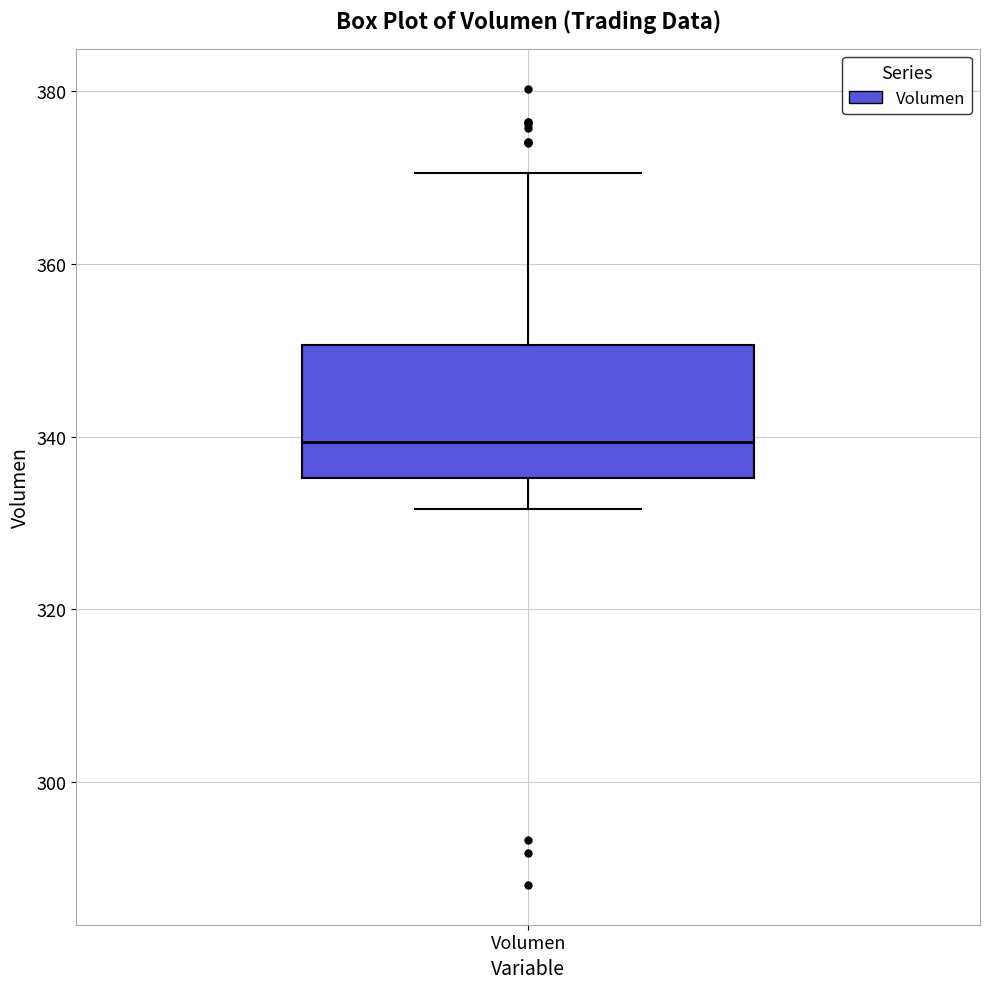

Read this box plot against the y-axis: the position of the median line, the range covered by the box, and the ends of both whiskers. The values are not printed on the chart, so give them approximately, as read against the axis.

median 340, box 336 to 350, whiskers 332 to 370